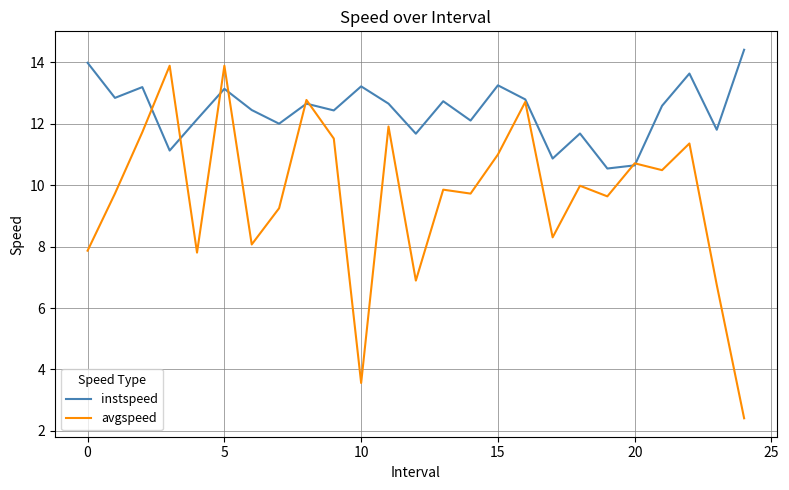

Which series has the largest total across all categories?

instspeed